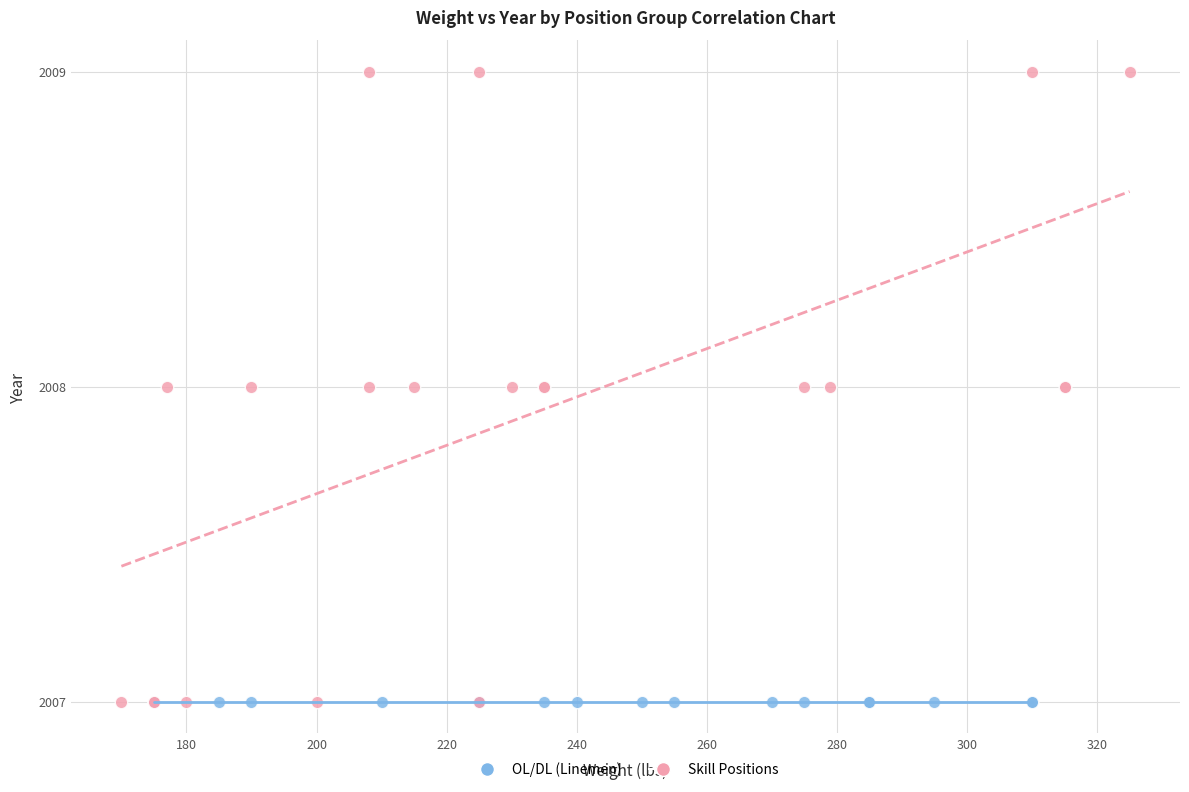

Which series reaches the maximum Y coordinate?

Skill Positions